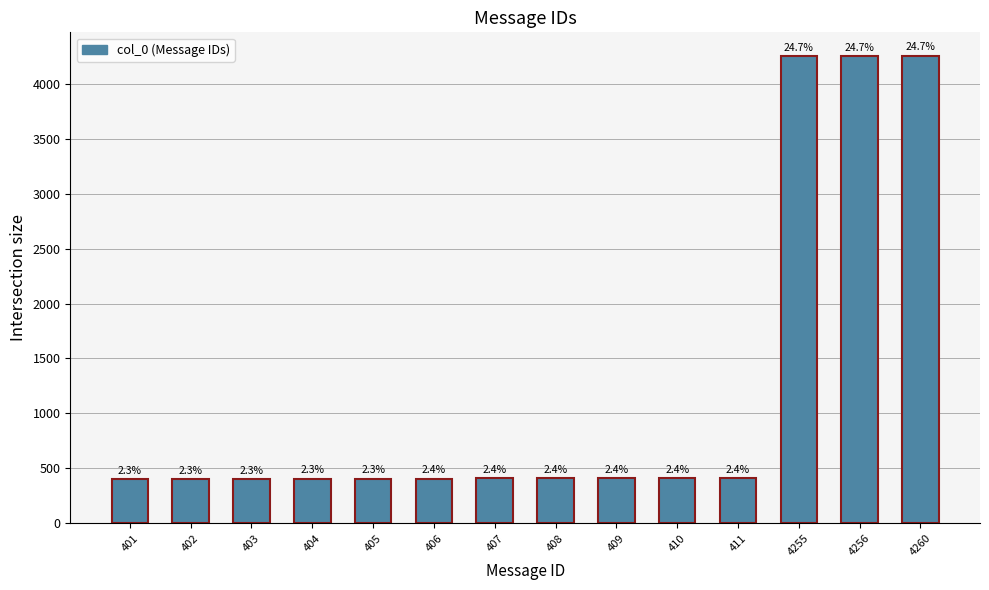

What is the sum of all values?

17237